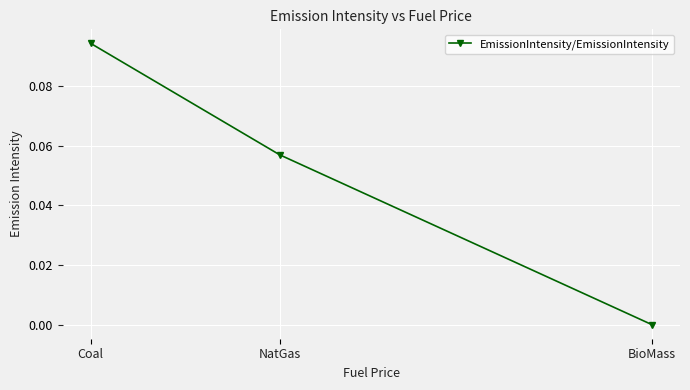

What is the change in value from NatGas to BioMass?

-0.1